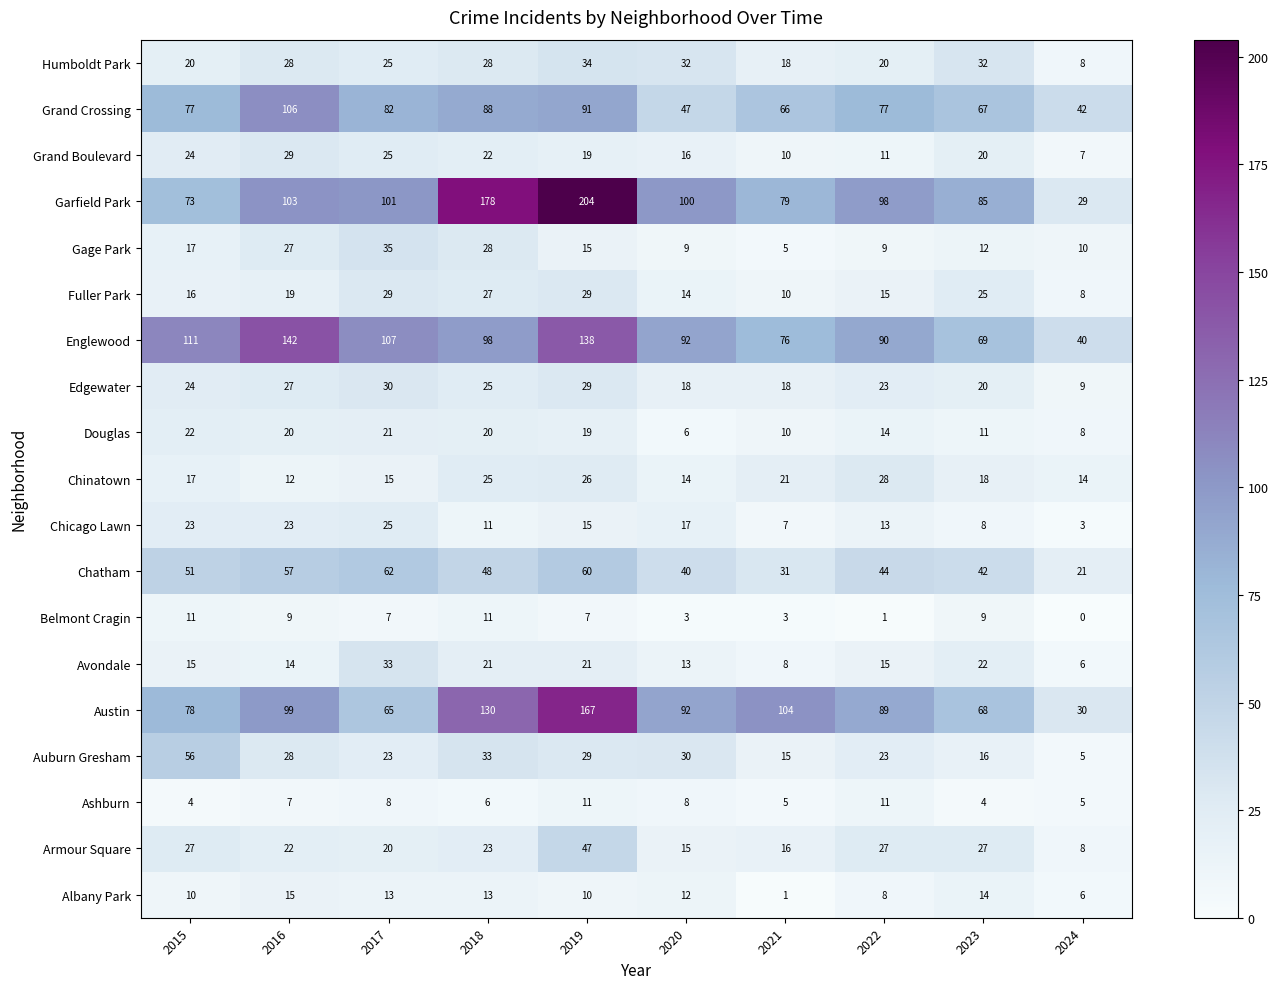

What is the approximate value of Humboldt Park at 2019, to the nearest 10?

30